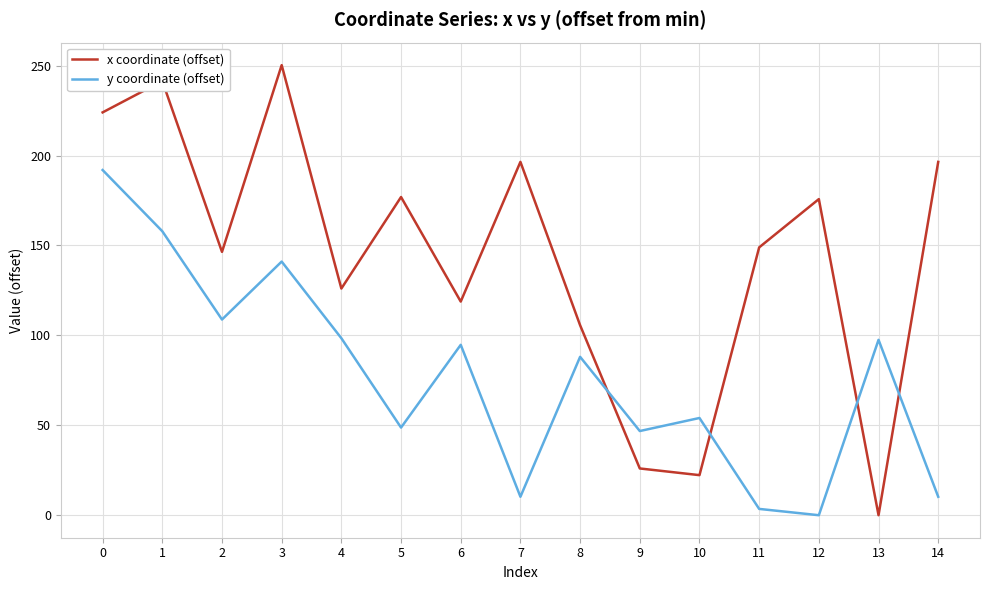

Which series has the largest range (max minus min)?

x coordinate (offset)